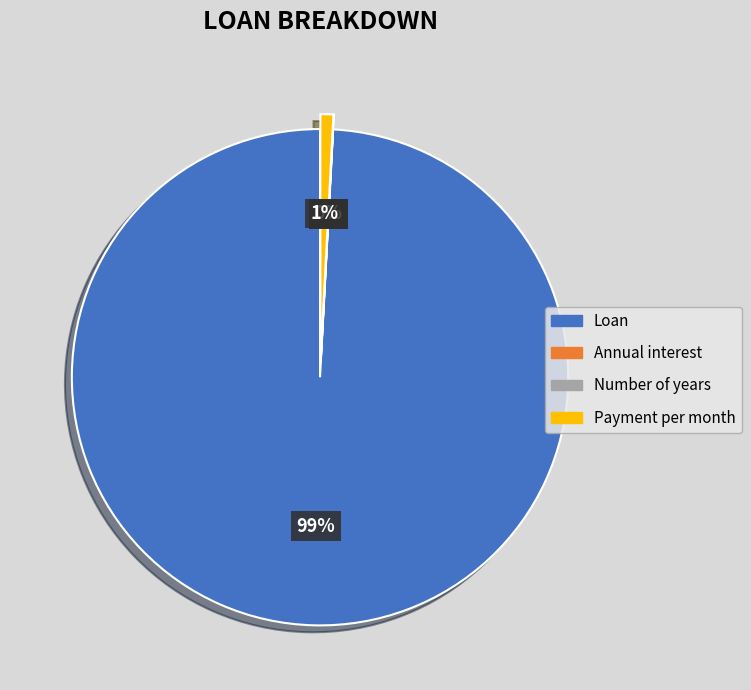

What portion of the pie excludes Payment per month?

99.2%